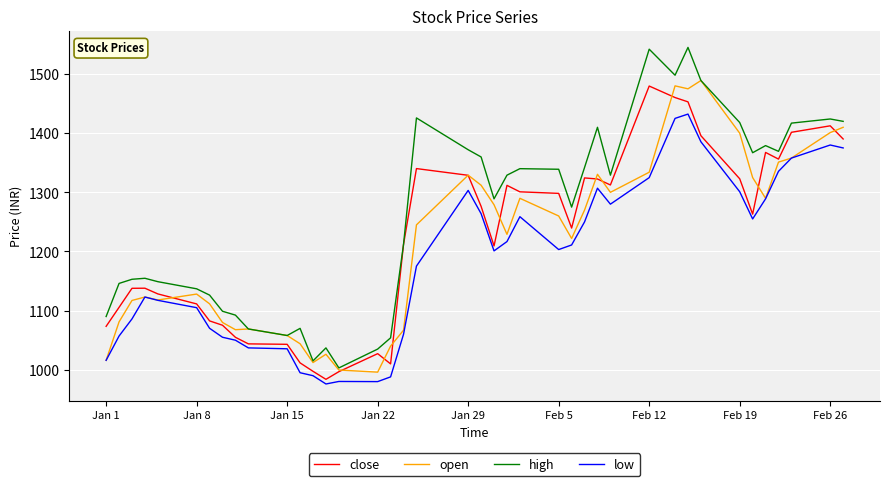

What is the difference between the maximum and second lowest values in the low series?

452.3